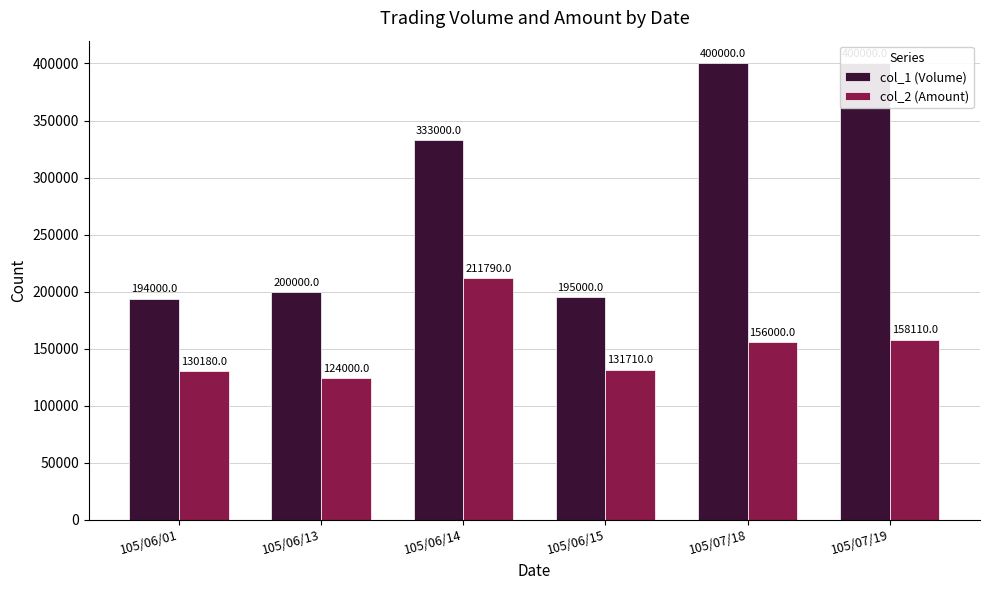

What is the spread (max minus min) of values at 105/07/18?

244000